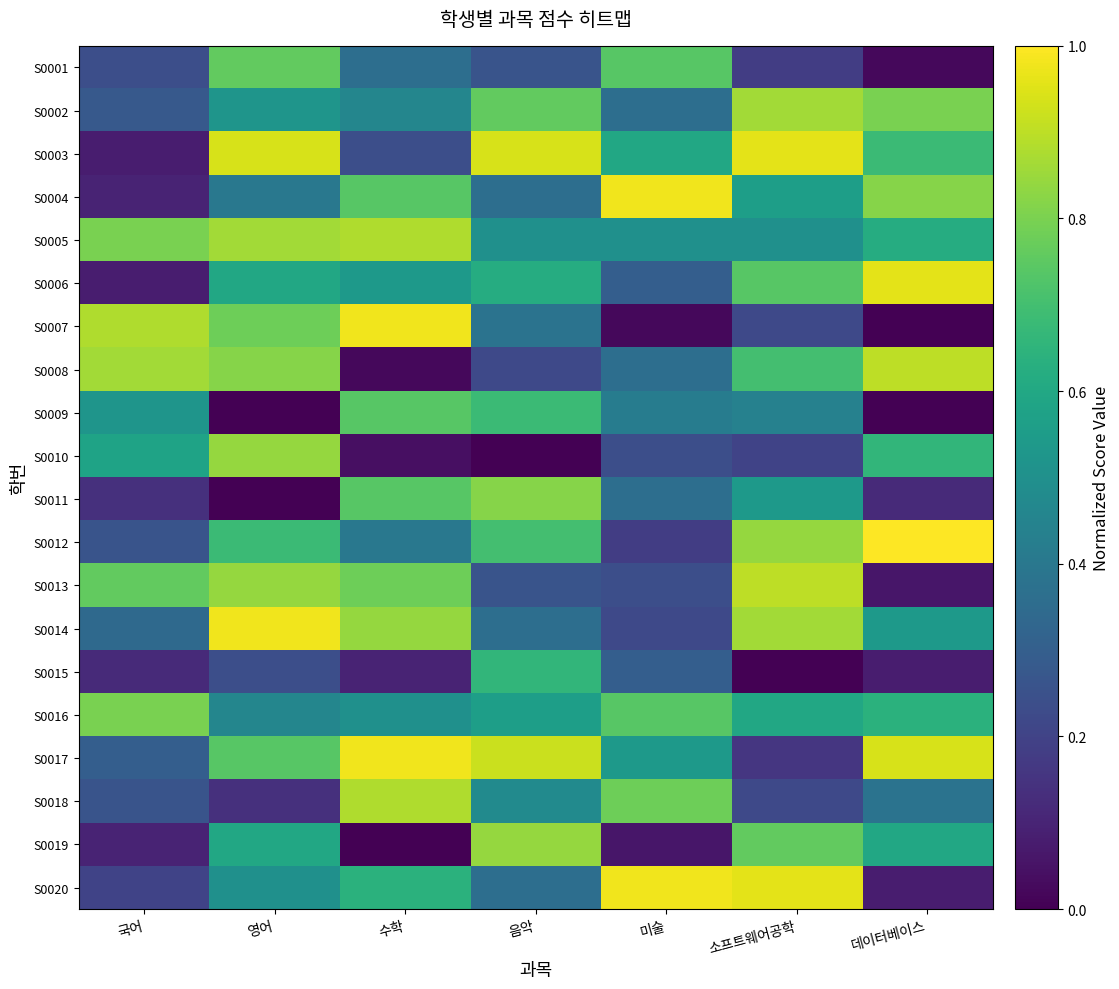

Which series changed the most between 소프트웨어공학 and 데이터베이스?

S0020